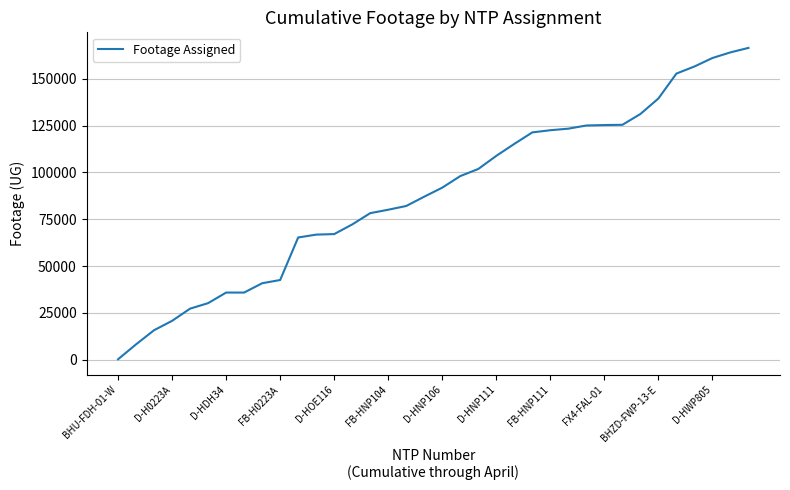

What is the smallest value displayed?

153